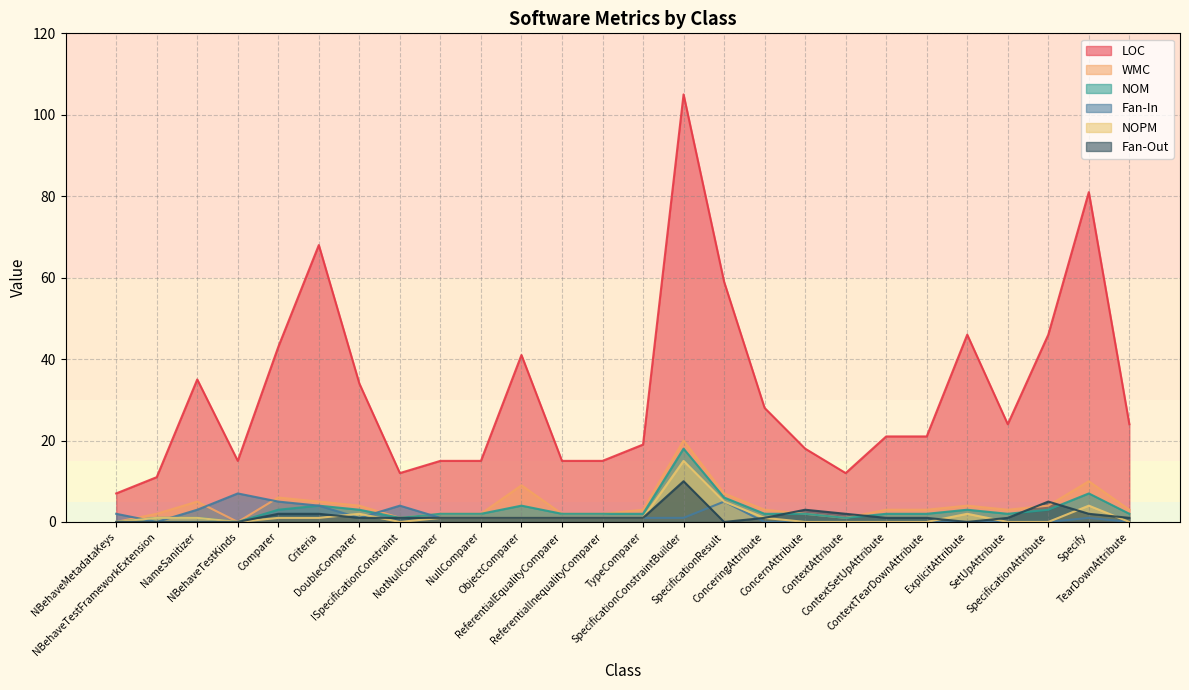

Reading left to right, what are all the values shown in this chart?

LOC: 7	11	35	15	43	68	34	12	15	15	41	15	15	19	105	59	28	18	12	21	21	46	24	46	81	24
WMC: 0	2	5	0	6	5	4	1	2	2	9	2	2	3	20	7	3	2	1	3	3	4	3	4	10	3
NOM: 0	1	1	0	3	4	3	1	2	2	4	2	2	2	18	6	2	2	1	2	2	3	2	3	7	2
Fan-In: 2	0	3	7	5	4	1	4	1	1	1	1	1	1	1	5	0	0	0	0	0	0	0	0	1	0
NOPM: 0	1	1	0	1	1	2	0	1	1	1	1	1	1	15	5	1	0	0	0	0	2	0	0	4	0
Fan-Out: 0	0	0	0	2	2	1	1	1	1	1	1	1	1	10	0	1	3	2	1	1	0	1	5	2	1